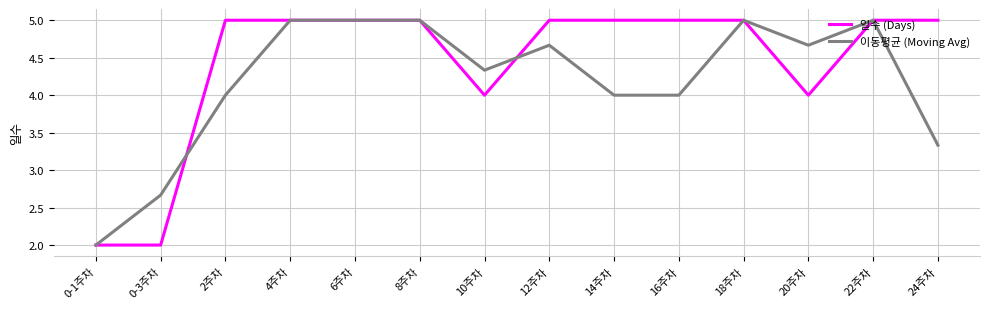

What position from the left is 0-3주차?

2